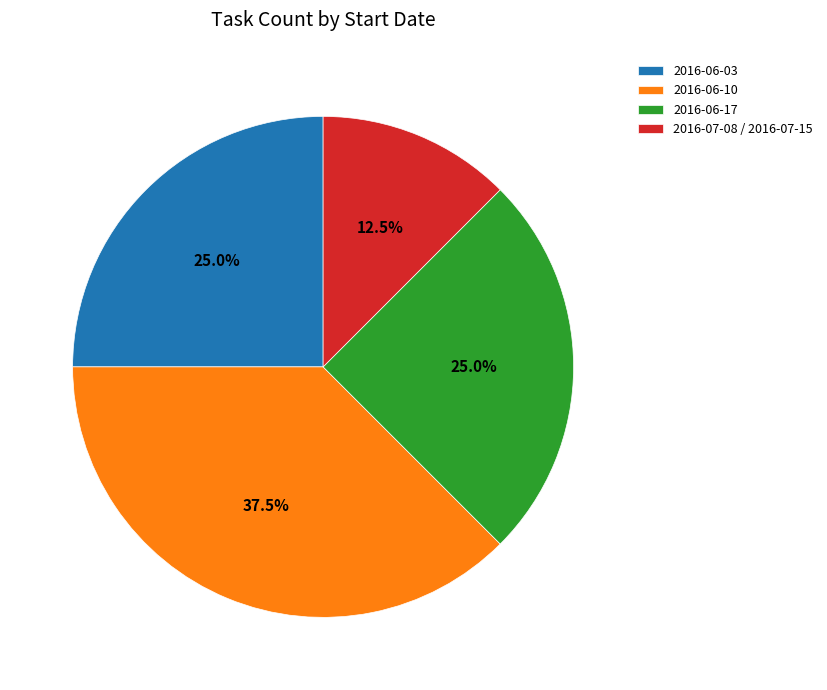

What is the smallest slice in the pie chart?

2016-07-08 / 2016-07-15